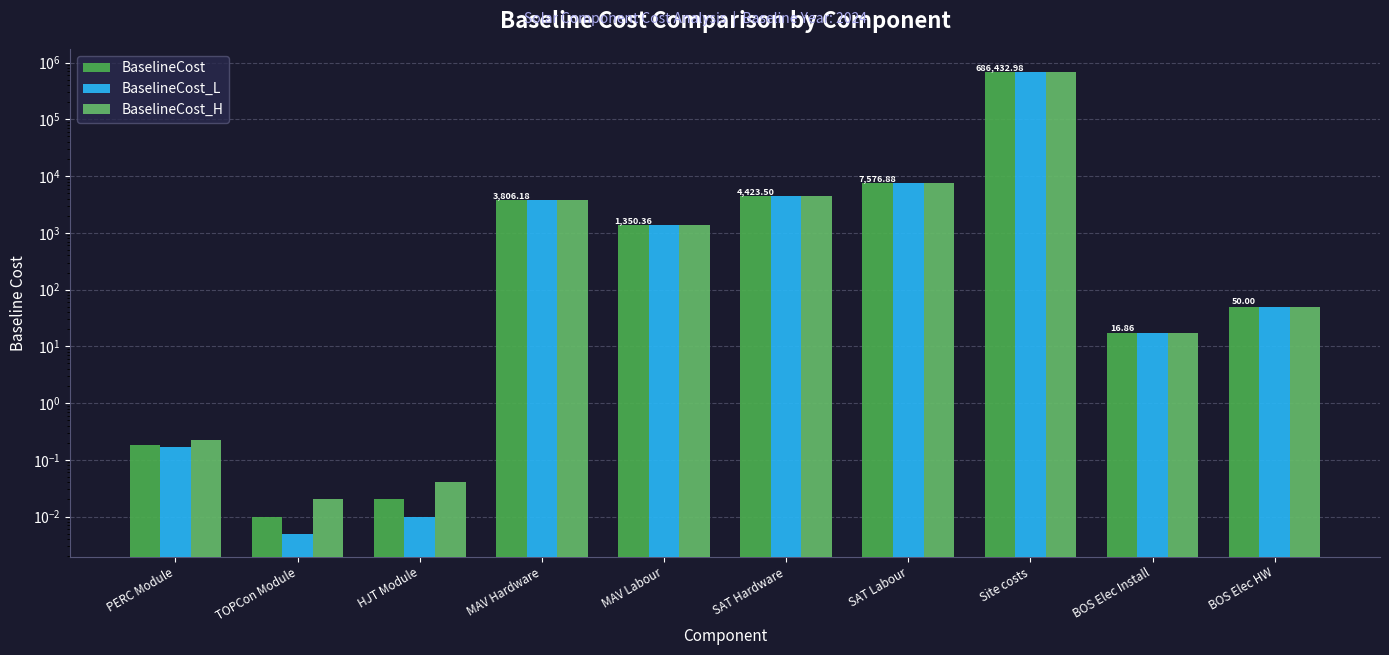

Is it true that BaselineCost_H equals 1920.0 at MAV Labour?

False